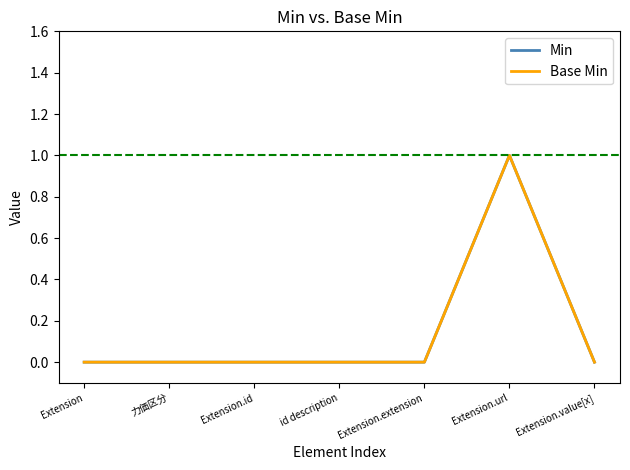

Reading left to right, what are all the values shown in this chart?

Min: 0	0	0	0	0	1	0
Base Min: 0	0	0	0	0	1	0